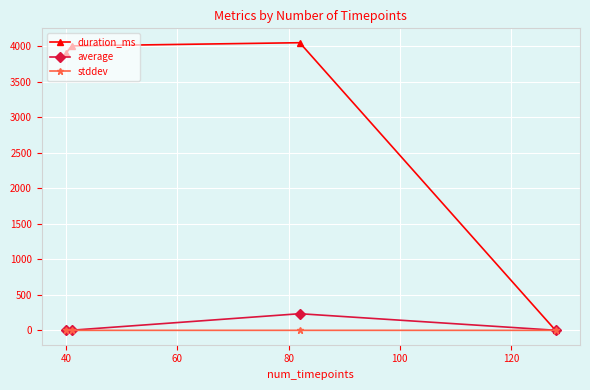

In stddev, how many points are higher than both neighbors (excluding endpoints)?

1